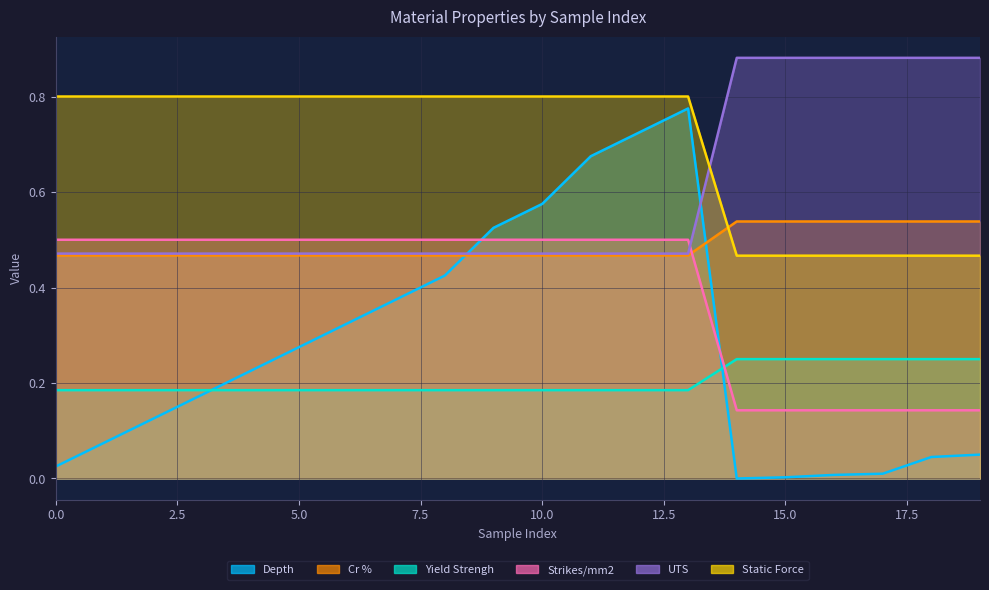

Reading right to left, list all the values displayed in this chart.

Depth: 0.1	0.0	0.0	0.0	0.0	0.0	0.8	0.7	0.7	0.6	0.5	0.4	0.4	0.3	0.3	0.2	0.2	0.1	0.1	0.0
Yield Strengh: 0.5	0.5	0.5	0.5	0.5	0.5	0.5	0.5	0.5	0.5	0.5	0.5	0.5	0.5	0.5	0.5	0.5	0.5	0.5	0.5
Strikes/mm2: 0.2	0.2	0.2	0.2	0.2	0.2	0.2	0.2	0.2	0.2	0.2	0.2	0.2	0.2	0.2	0.2	0.2	0.2	0.2	0.2
Static Force: 0.1	0.1	0.1	0.1	0.1	0.1	0.5	0.5	0.5	0.5	0.5	0.5	0.5	0.5	0.5	0.5	0.5	0.5	0.5	0.5
UTS: 0.9	0.9	0.9	0.9	0.9	0.9	0.5	0.5	0.5	0.5	0.5	0.5	0.5	0.5	0.5	0.5	0.5	0.5	0.5	0.5
Cr %: 0.5	0.5	0.5	0.5	0.5	0.5	0.8	0.8	0.8	0.8	0.8	0.8	0.8	0.8	0.8	0.8	0.8	0.8	0.8	0.8